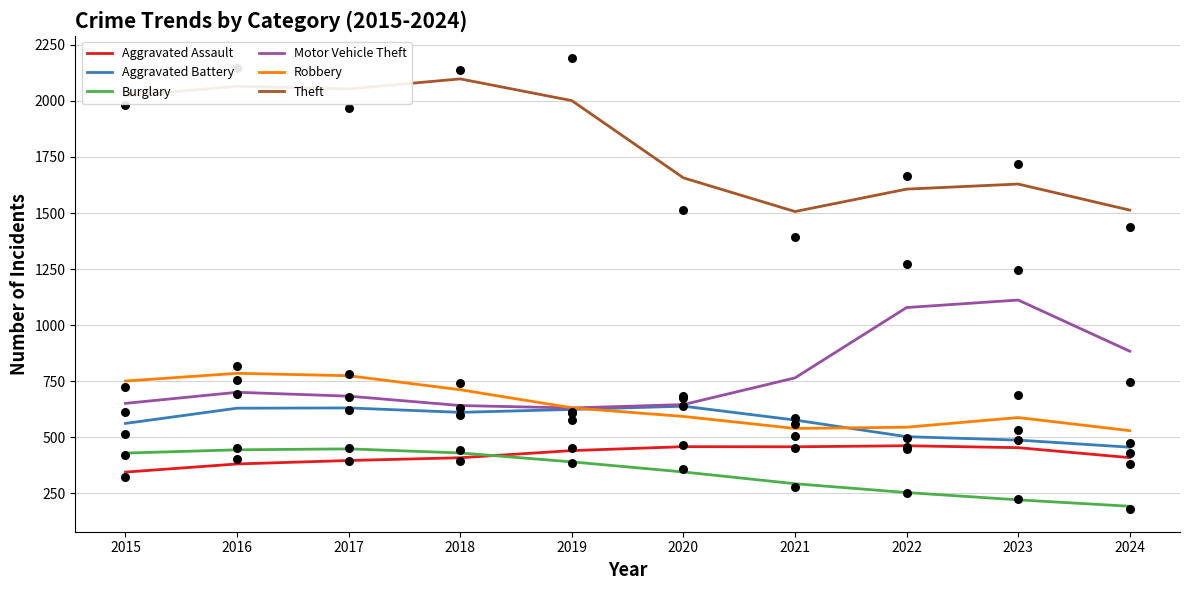

Which series contains the lowest Y value?

Burglary